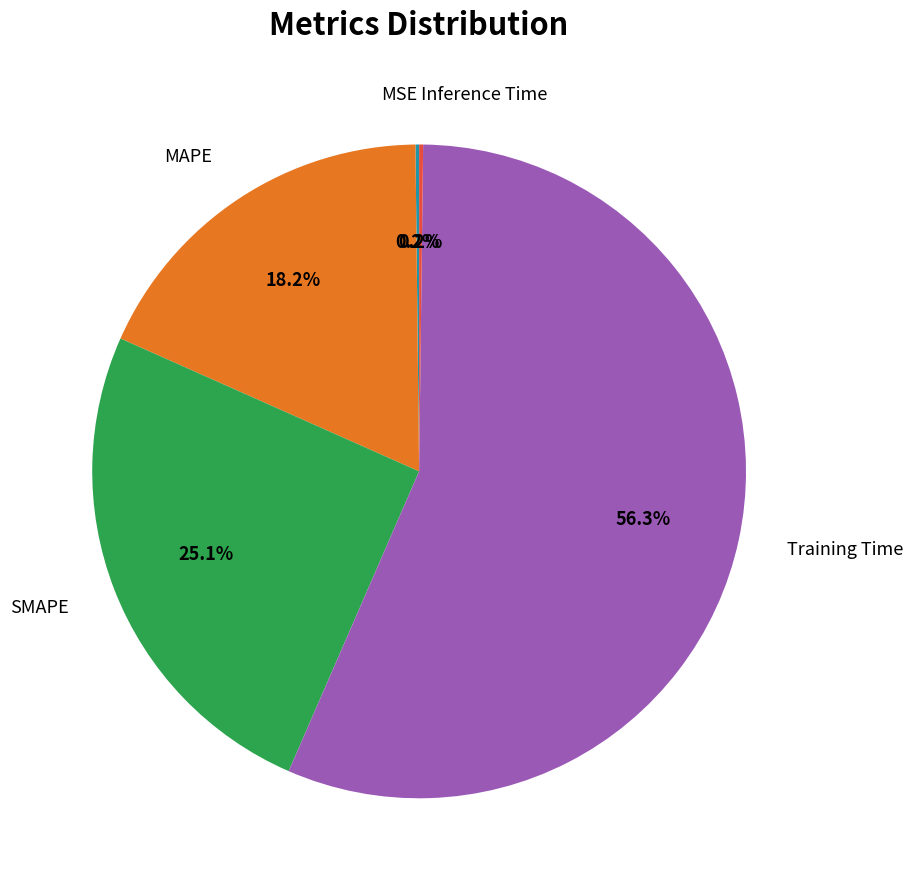

Does any single category account for the majority?

Yes